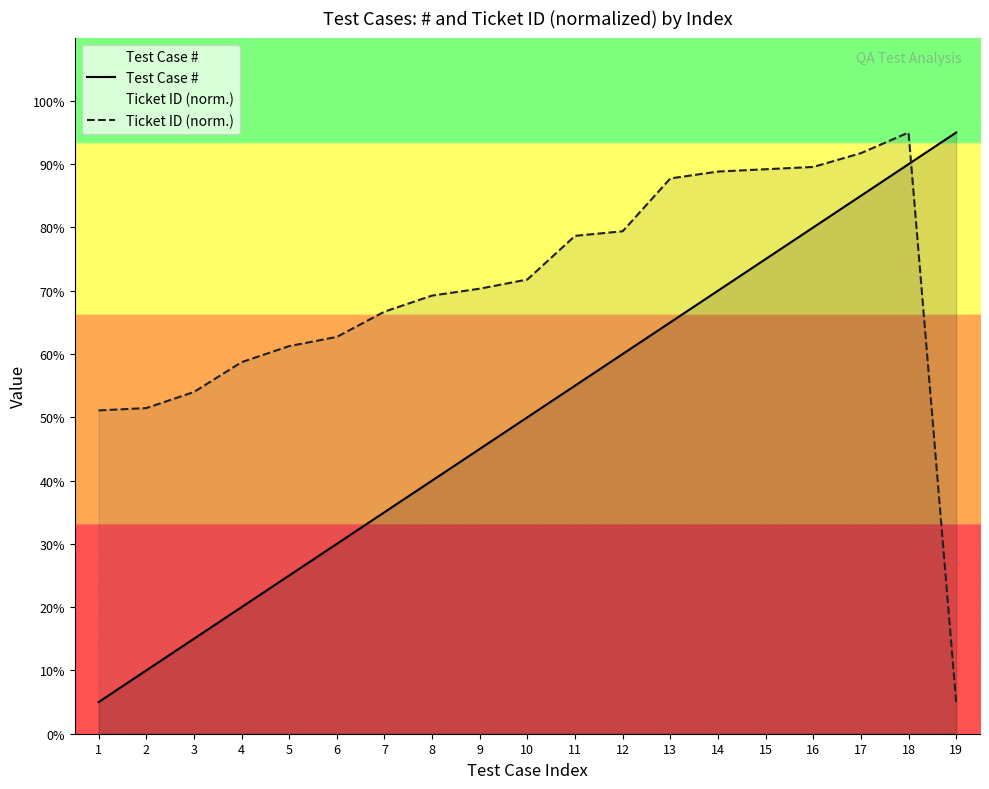

Which series has the widest spread of values?

Test Case #